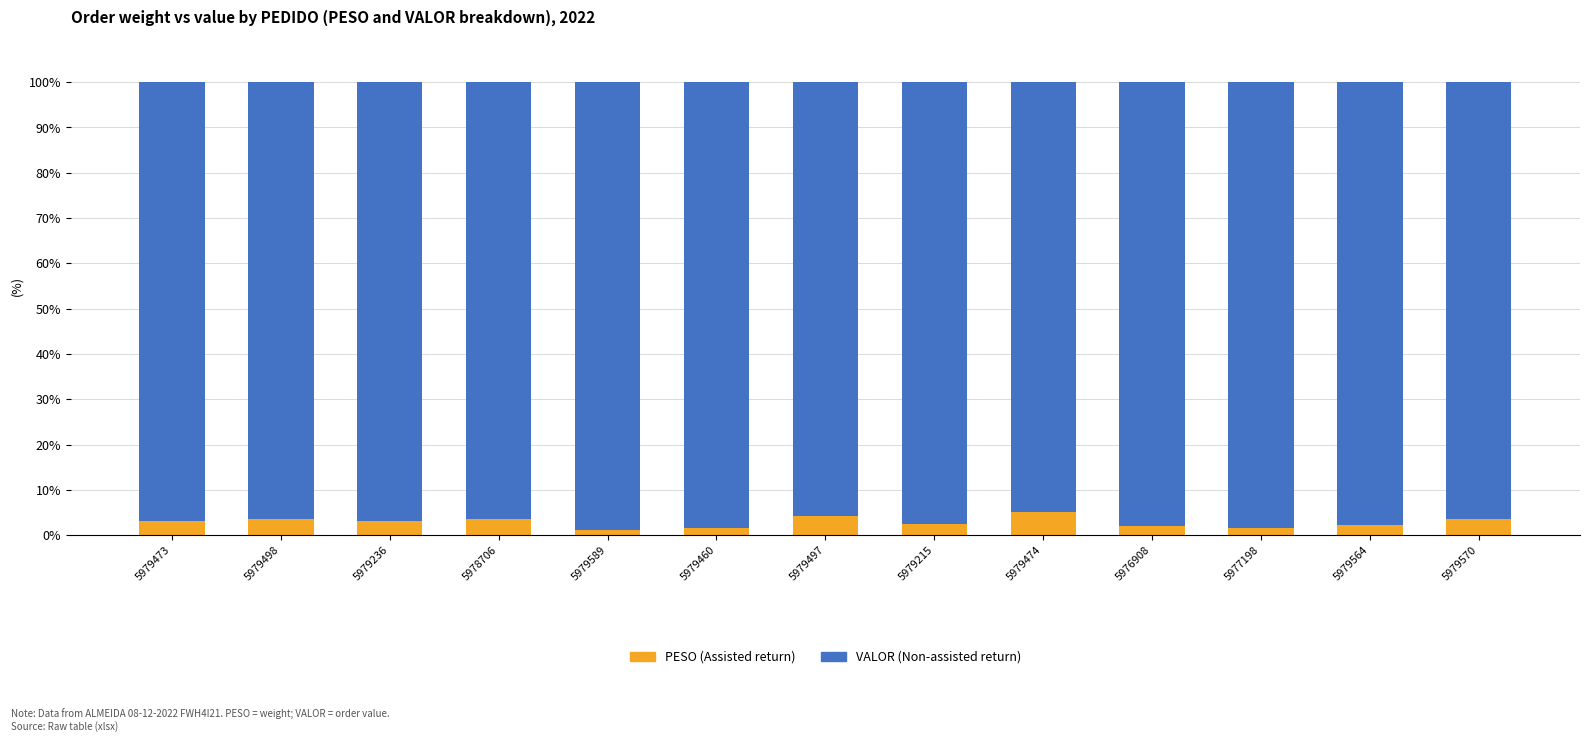

How many bars are there in total?

13